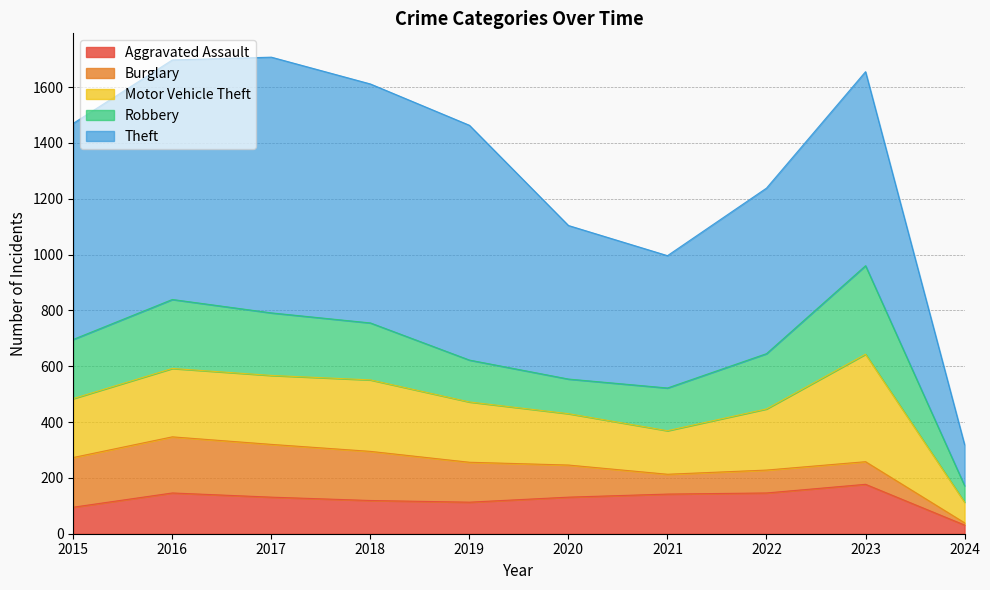

True or false: Robbery and Burglary intersect in this chart.

False